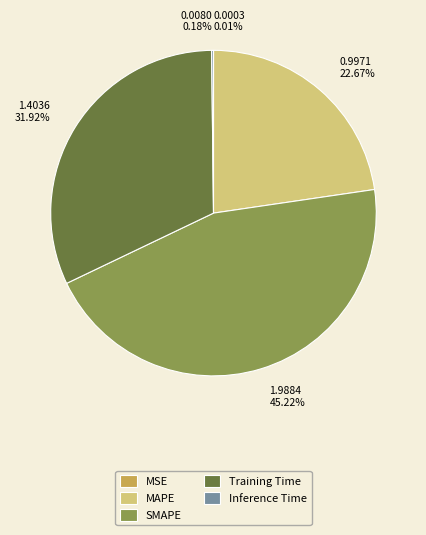

Does SMAPE account for over 50% of the chart?

No